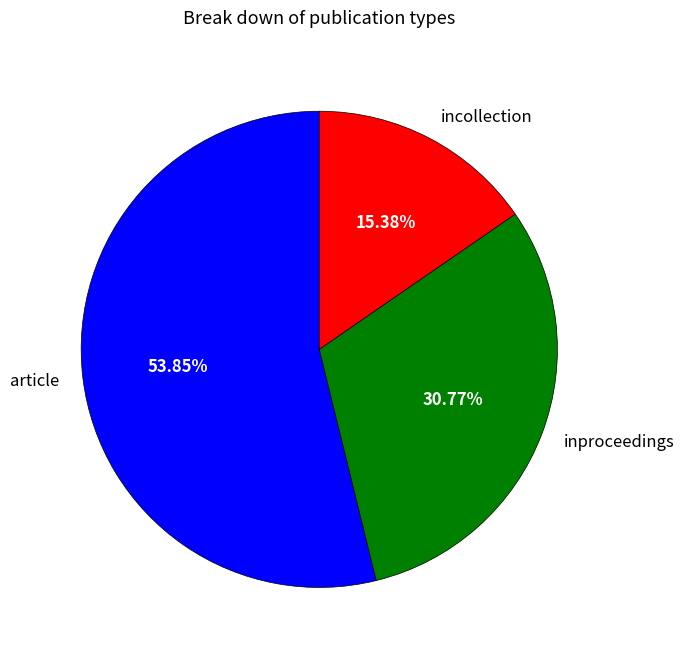

Is article the majority of the pie?

Yes